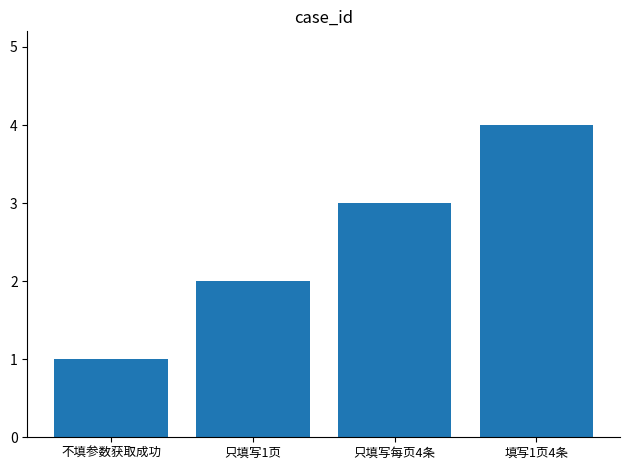

The value at 只填写1页 is 1. True or false?

False